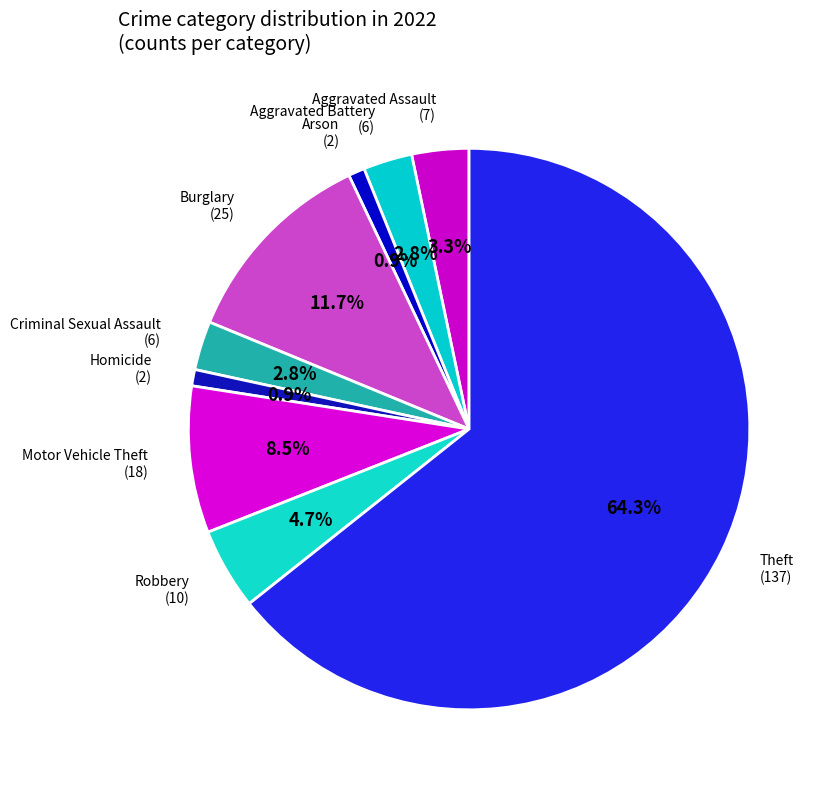

Count the number of slices in the pie.

9